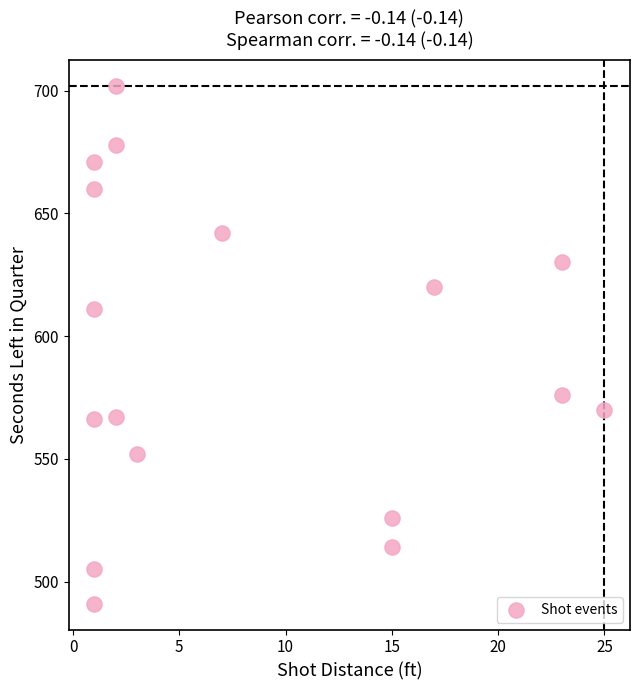

What is the range of Y values (max minus min)?

211